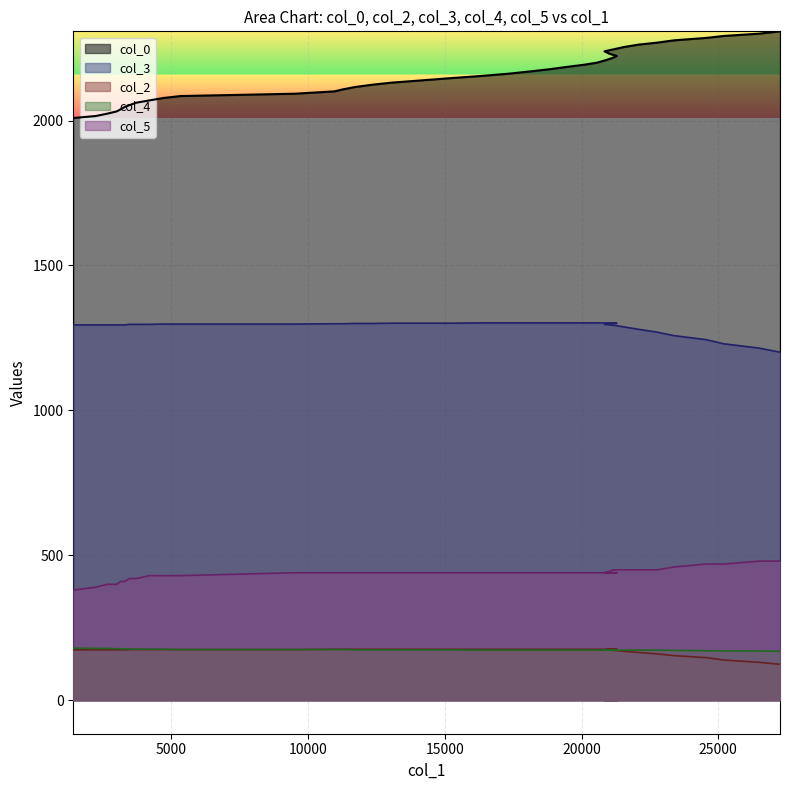

What is the value of the col_3 point at the 17th from the left?

1301.0